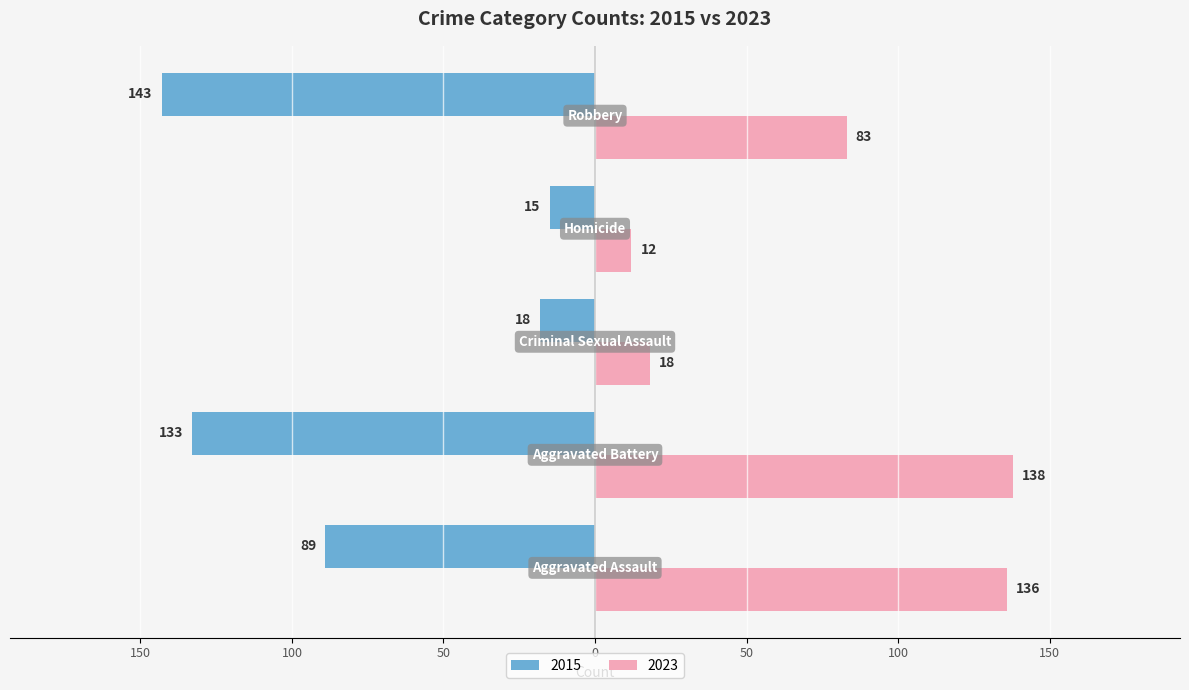

What are all the series names shown in the legend?

2015, 2023